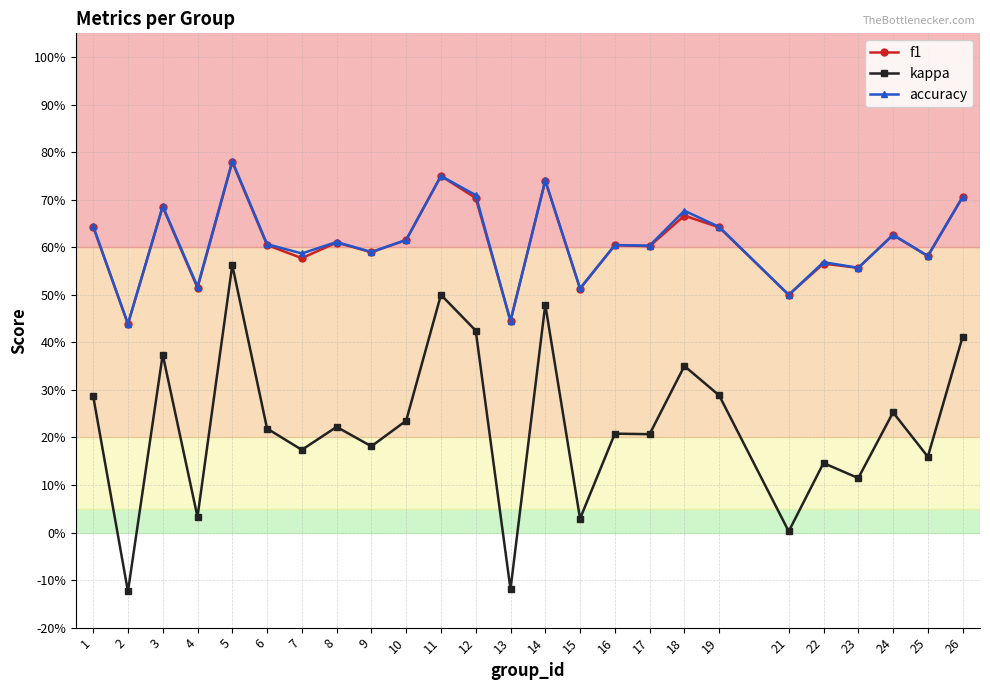

Between 17 and 18, which is larger?

18